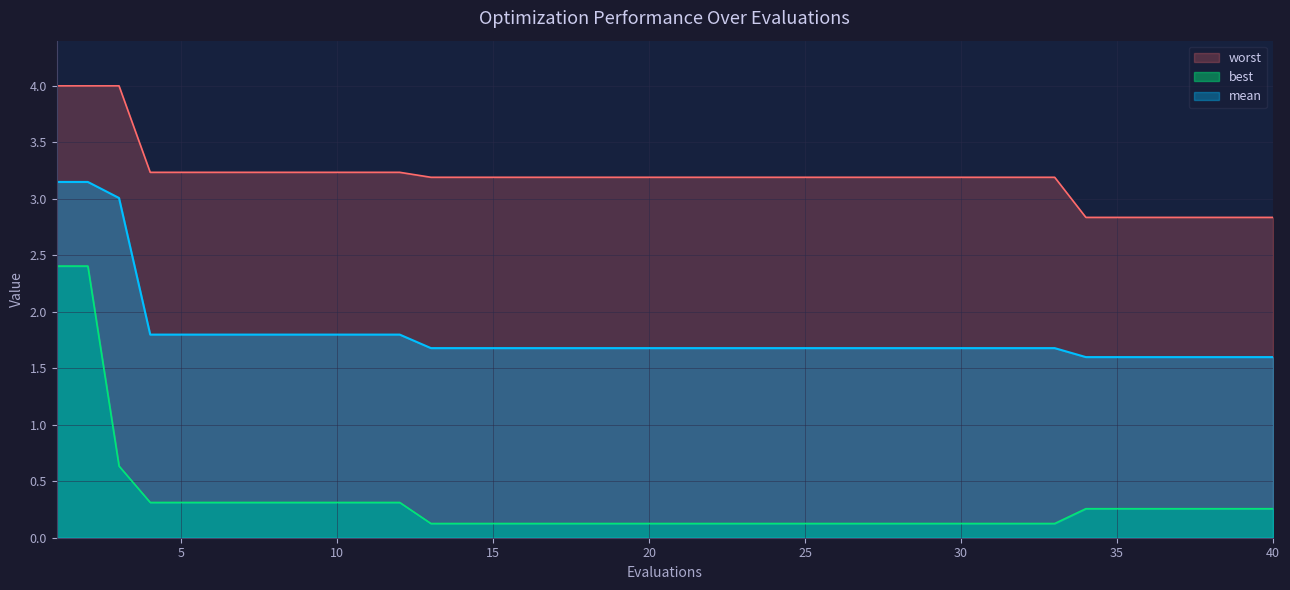

What is the sum of the worst values at 19 and 14?

6.4